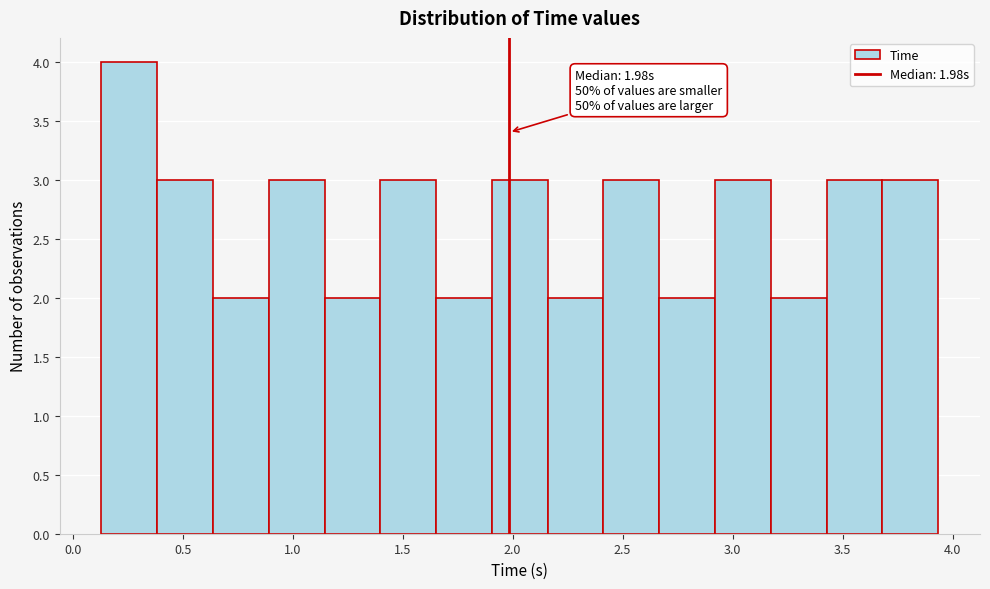

Over which range of the x-axis is the bar tallest?

0.15 to 0.40